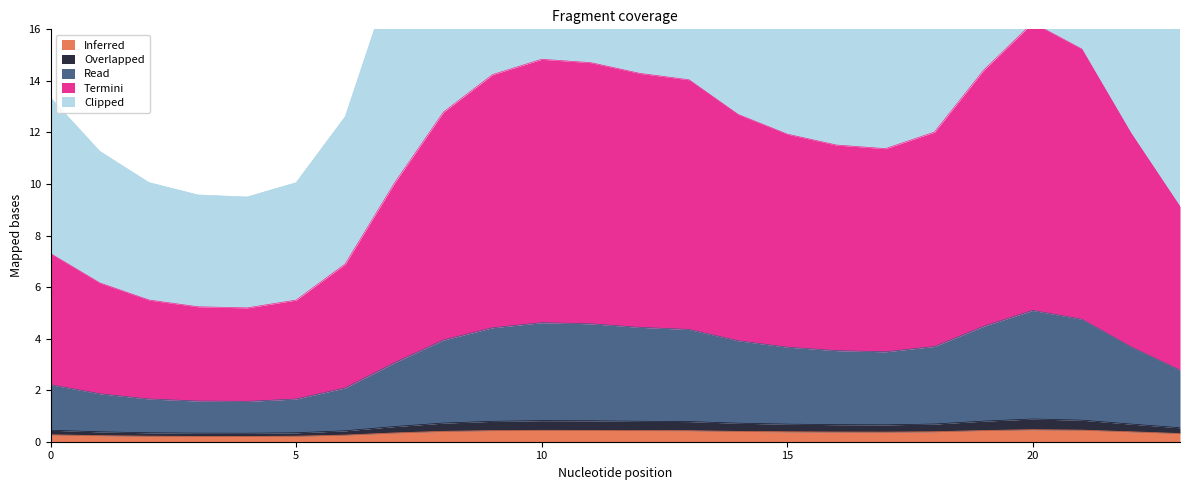

True or false: Read has a value of 6.6 at 10.

False